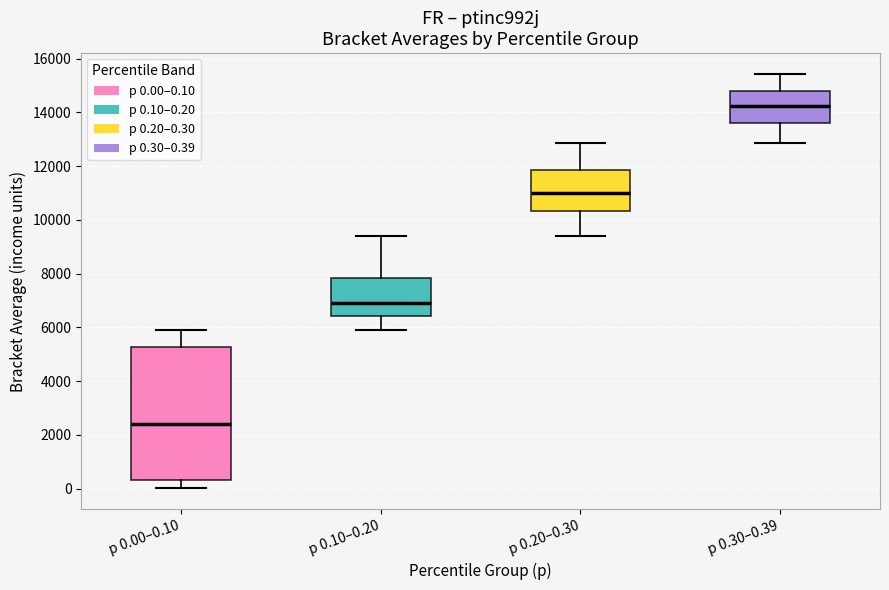

Comparing the boxes themselves (not the whiskers), which one is the tallest?

p 0.00–0.10